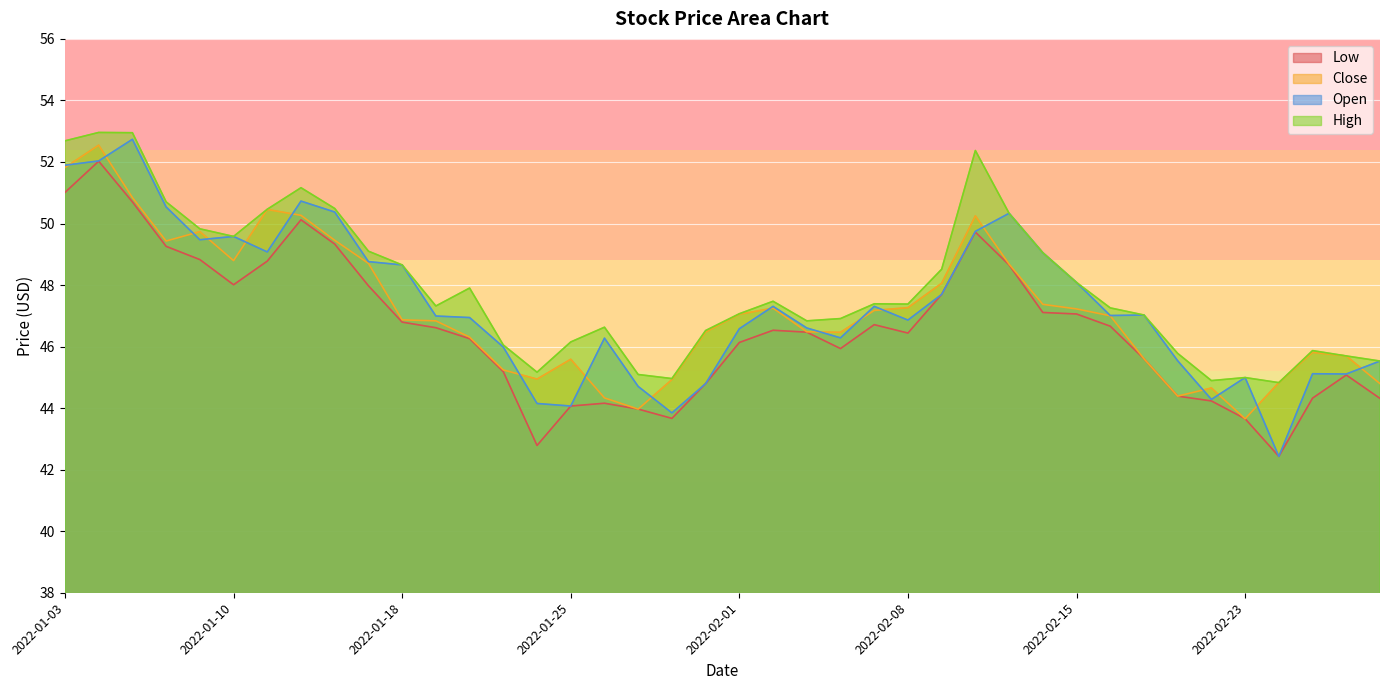

What is the value of the Open point at the 38th from the left?

45.1